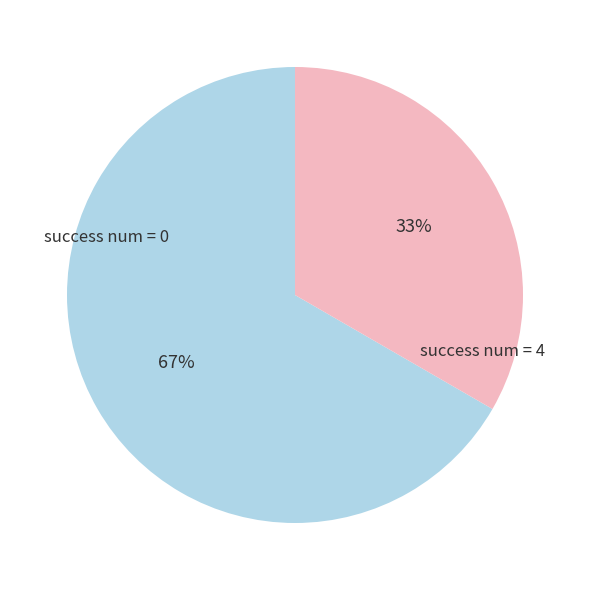

Does any single category account for the majority?

Yes